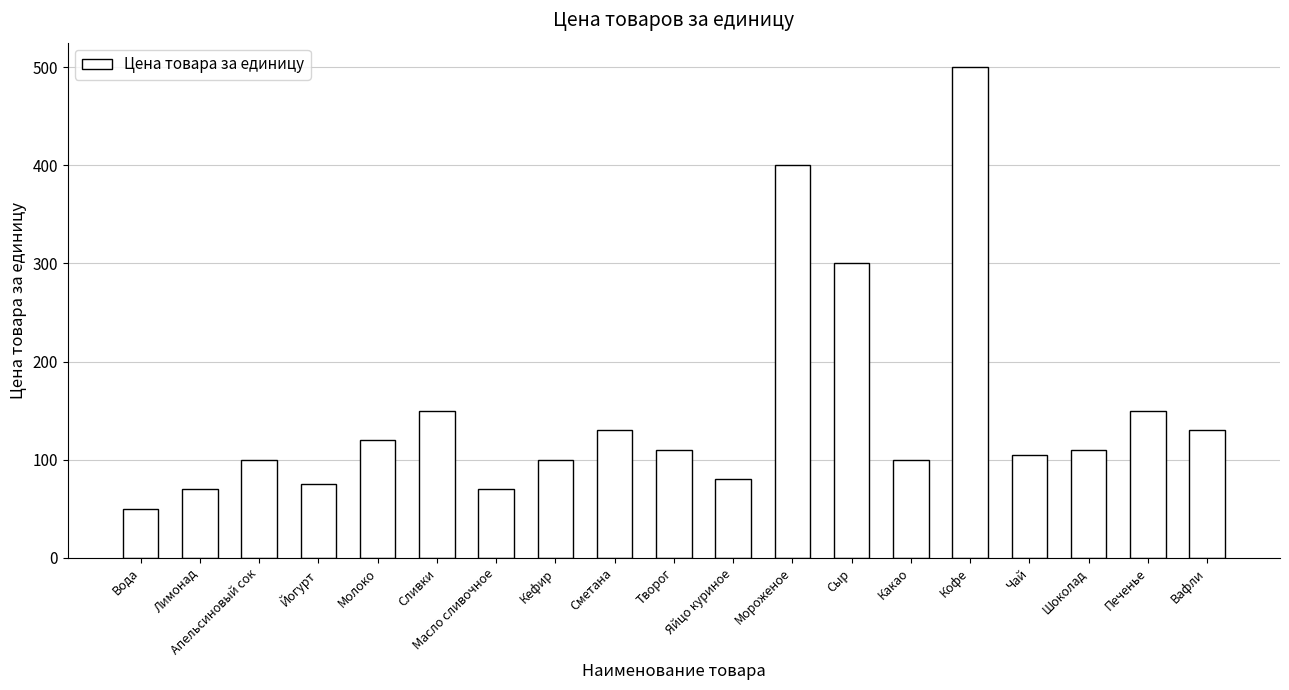

The value at Кефир is 31.1. True or false?

False